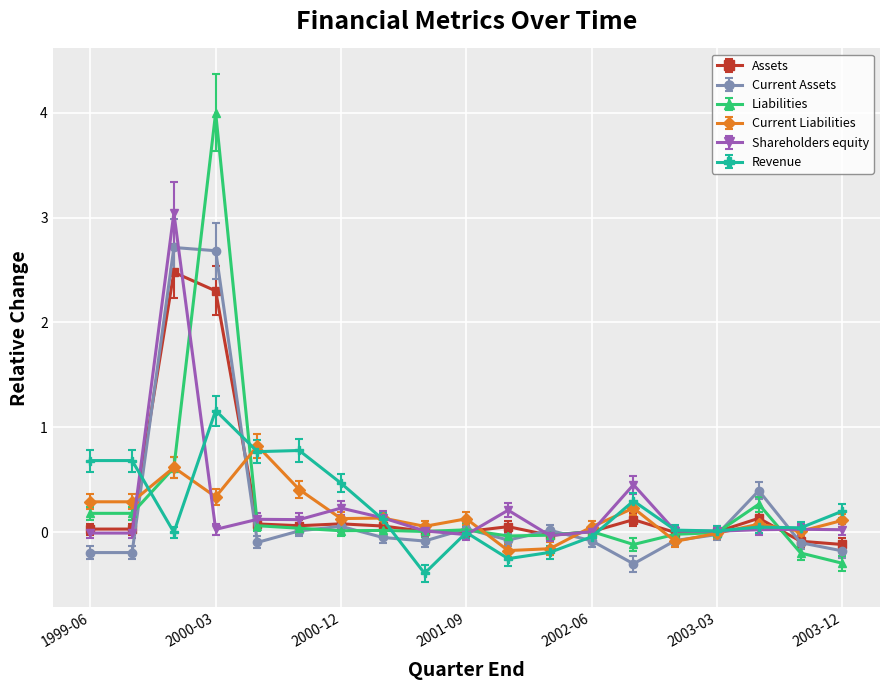

List the series in order of their peak value, lowest first.

Current Liabilities, Revenue, Assets, Current Assets, Shareholders equity, Liabilities